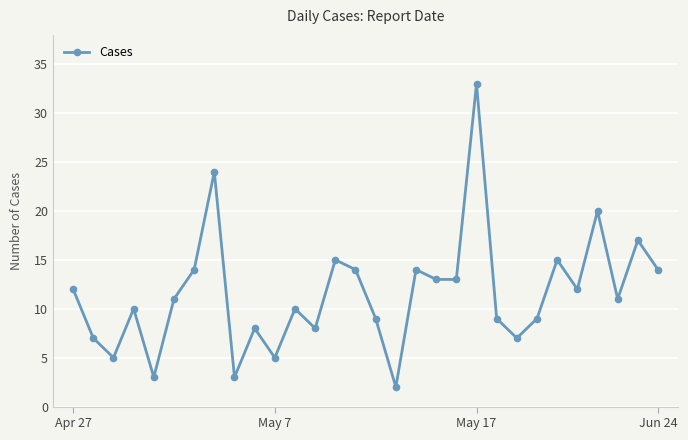

What is the average value?

12